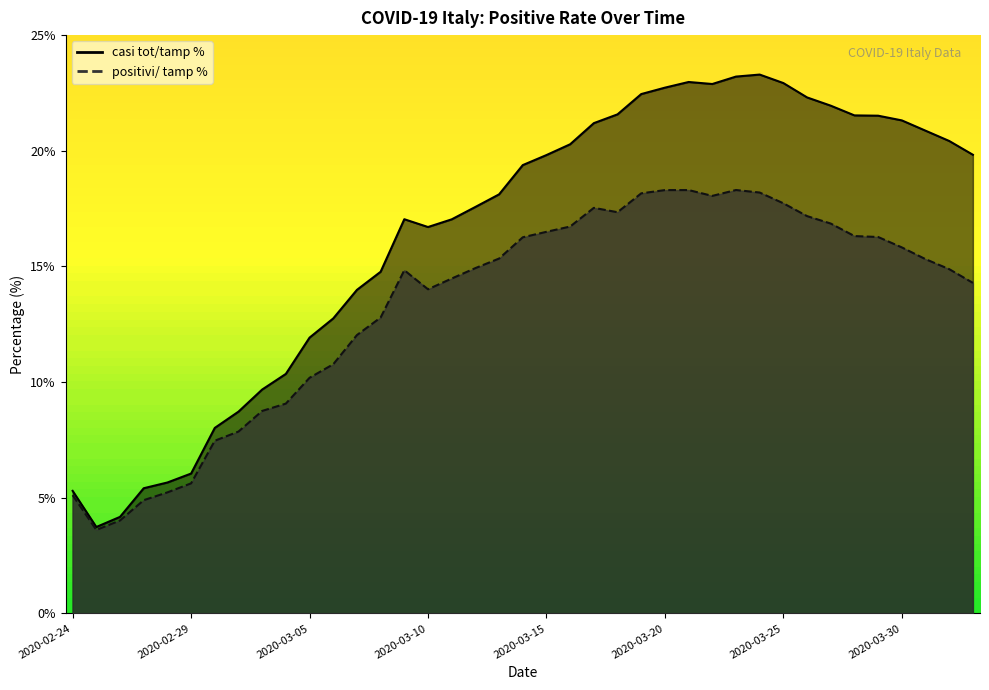

True or false: casi tot/tamp % and positivi/ tamp % intersect in this chart.

False